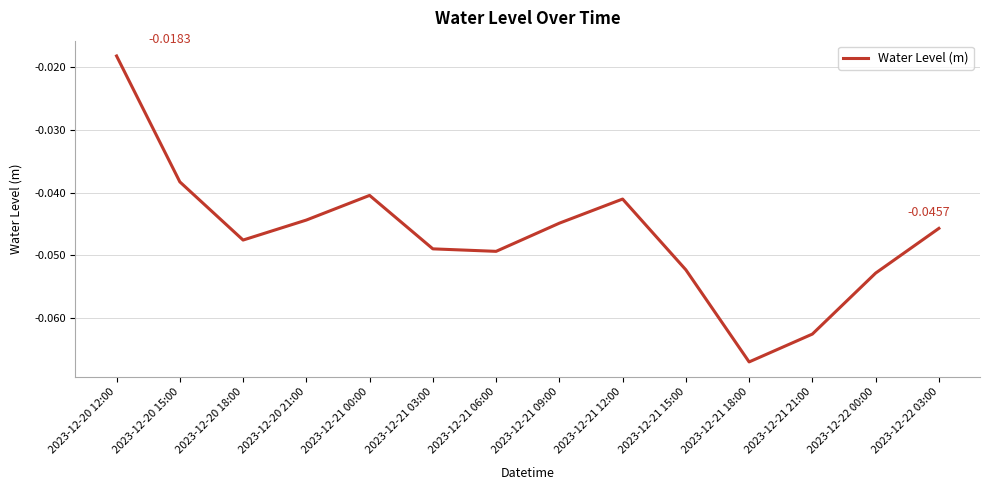

Does the chart have visible grid lines?

Yes